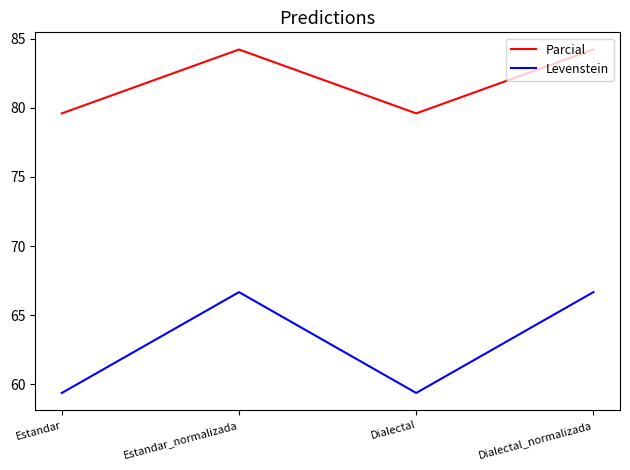

Is this an area chart (filled region under the line)?

No